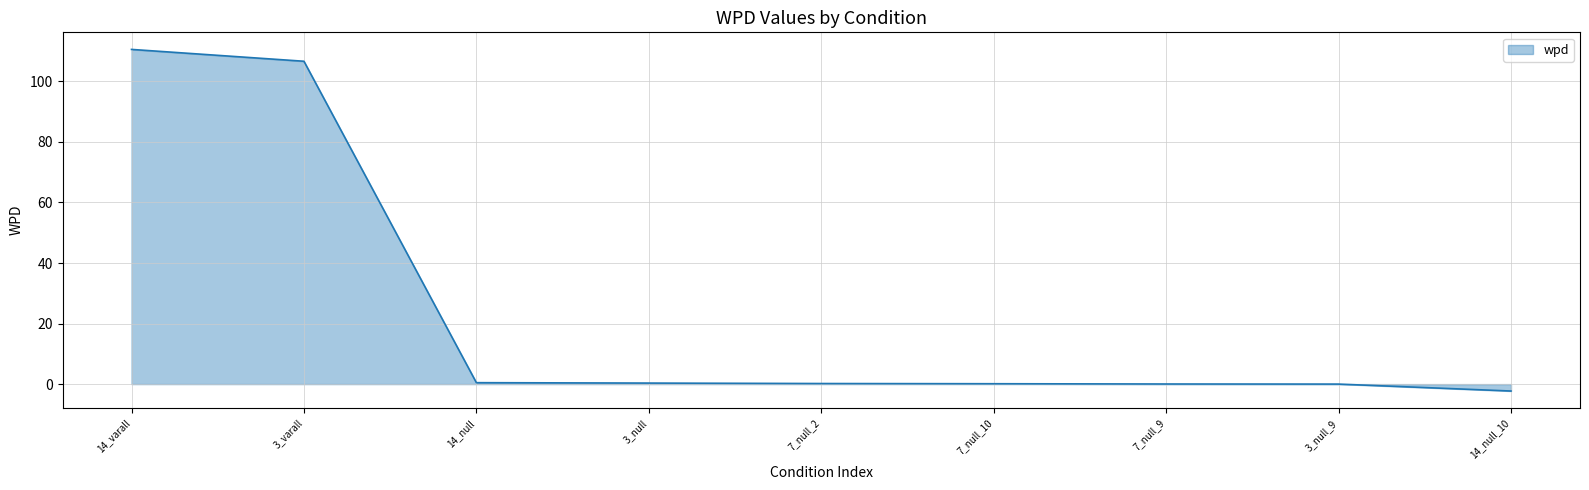

Is it true that the value at 7_null_9 is 0.0?

True